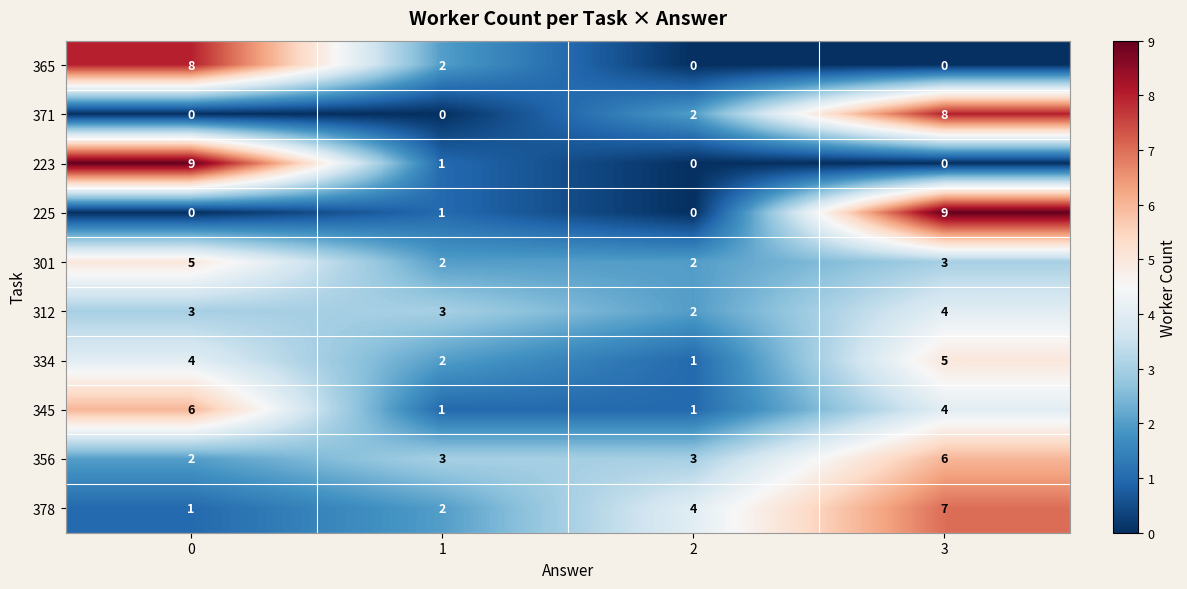

What is the difference between the highest and lowest values at 1?

3